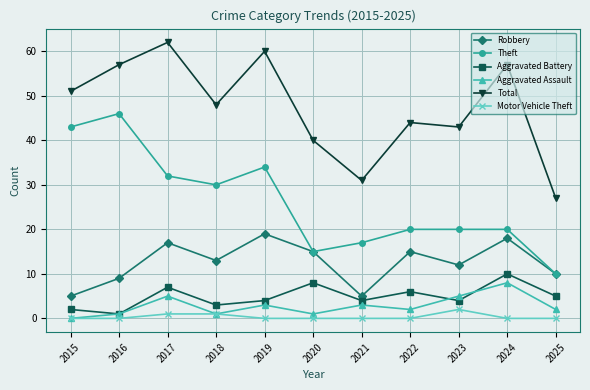

Which series has the largest range (max minus min)?

Theft